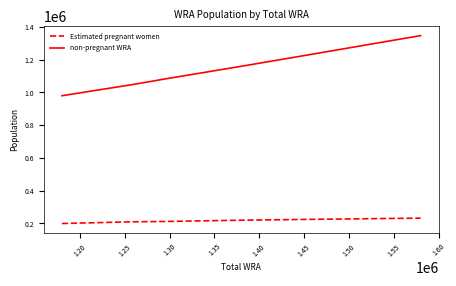

How many values in the non-pregnant WRA series exceed 1159099?

6